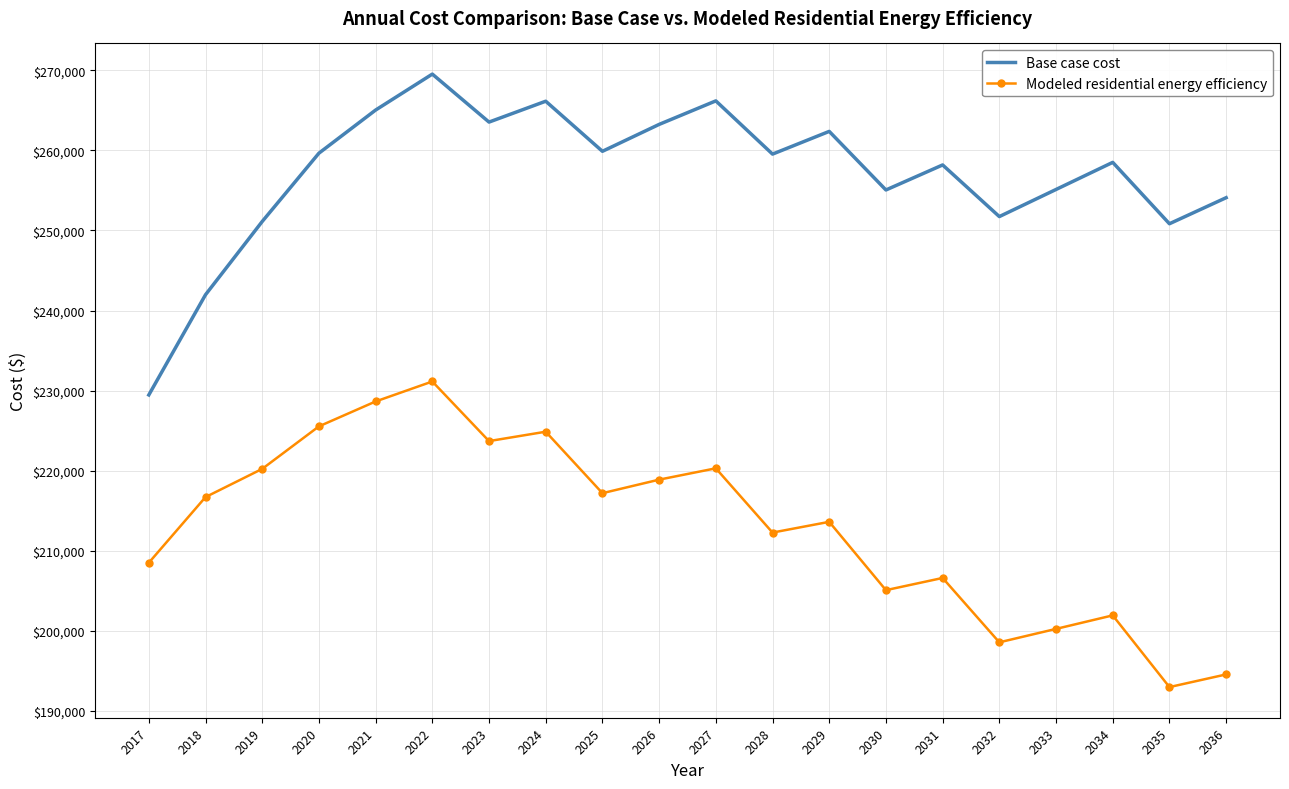

True or false: Modeled residential energy efficiency and Base case cost intersect in this chart.

False